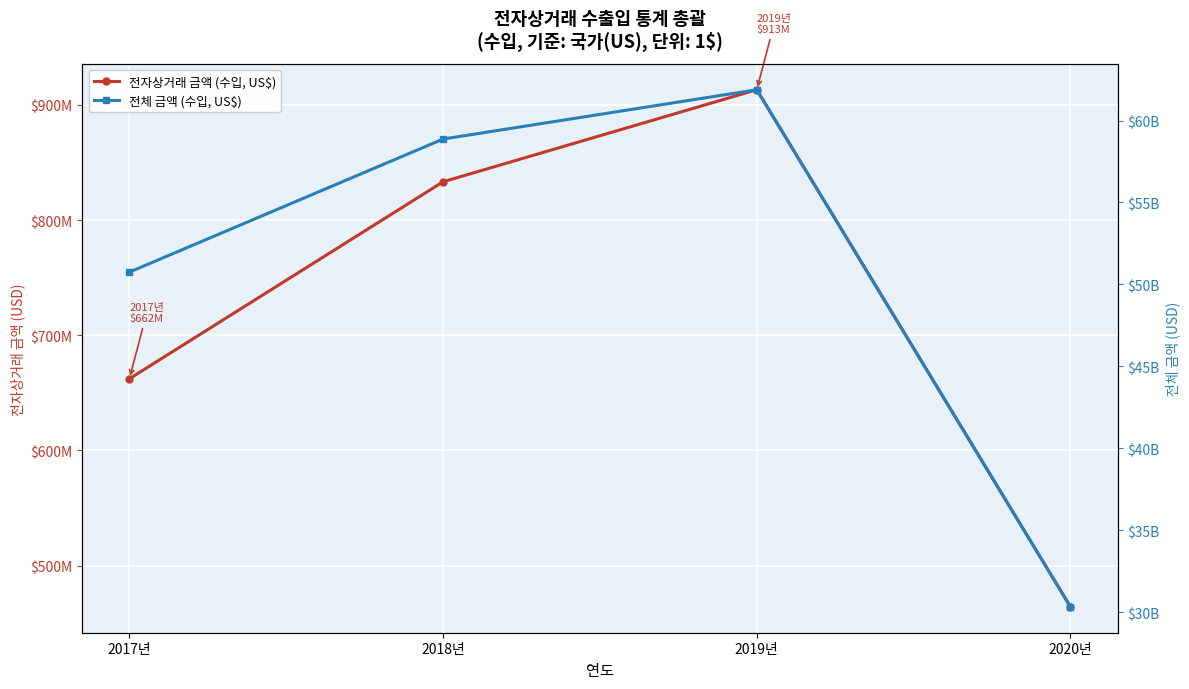

Which series has the largest total across all categories?

전체 금액 (수입, US$)